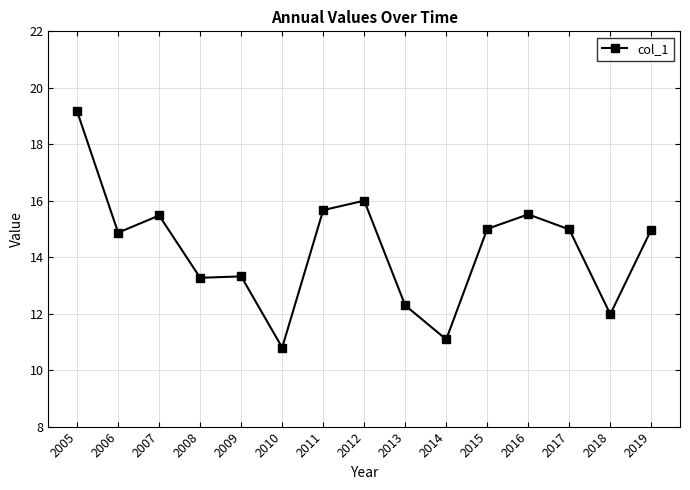

Where is the first local minimum?

2006